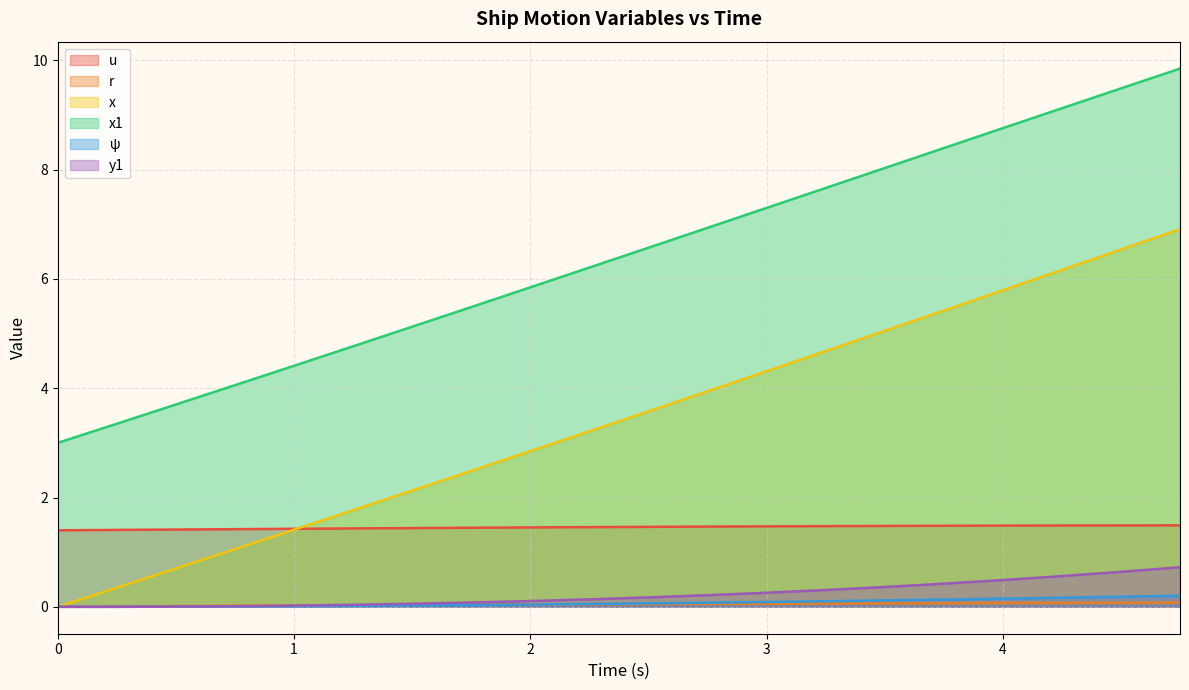

What is the difference between the maximum and minimum values in the x series?

6.9